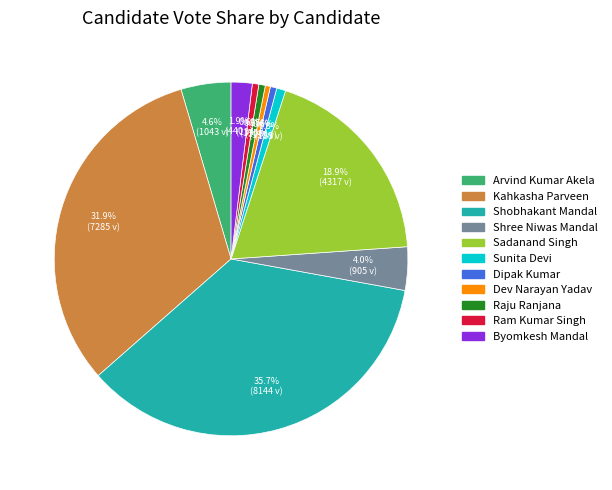

Which category has the biggest portion of the pie?

Shobhakant Mandal